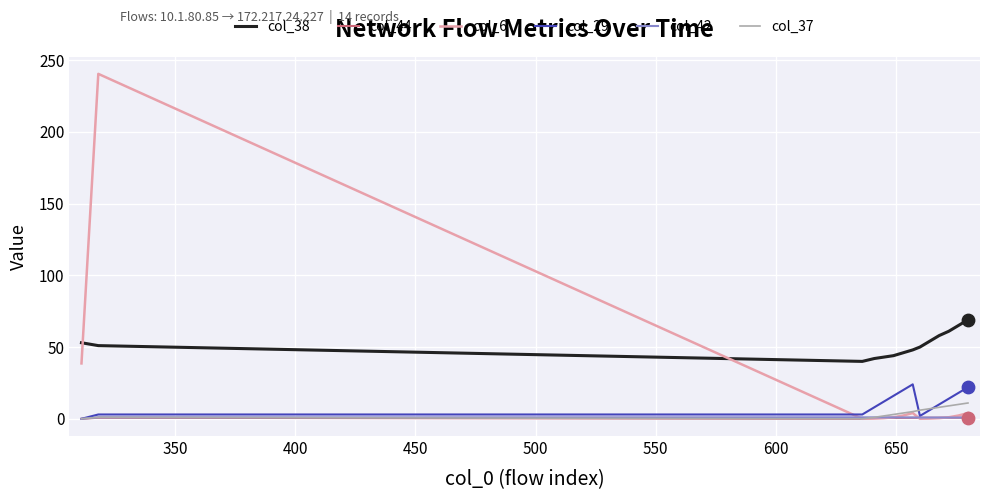

Which series has the largest total across all categories?

col_38